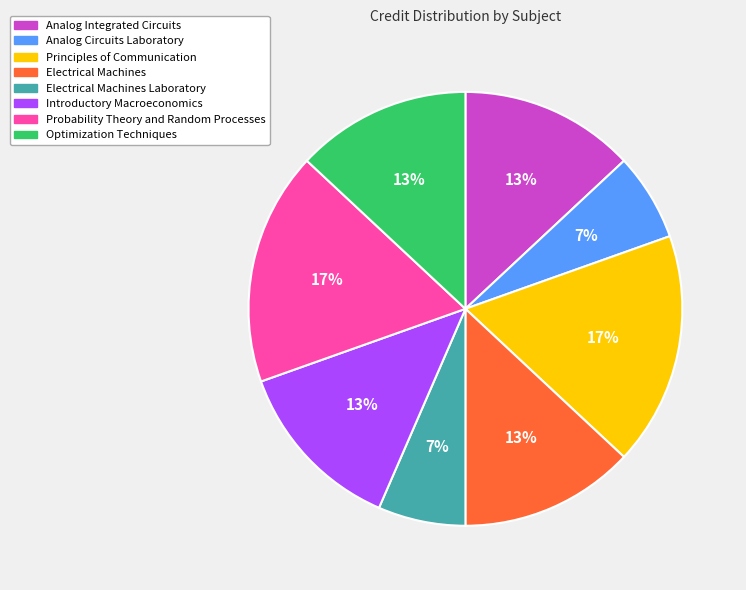

Is there any slice that represents more than half of the pie?

No